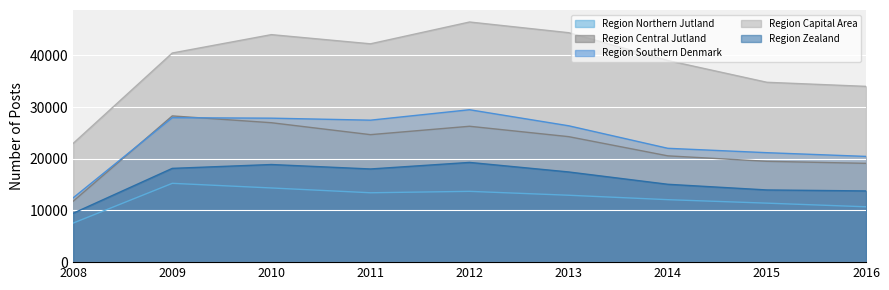

What is the difference between the second highest and minimum values in the Region Zealand series?

9425